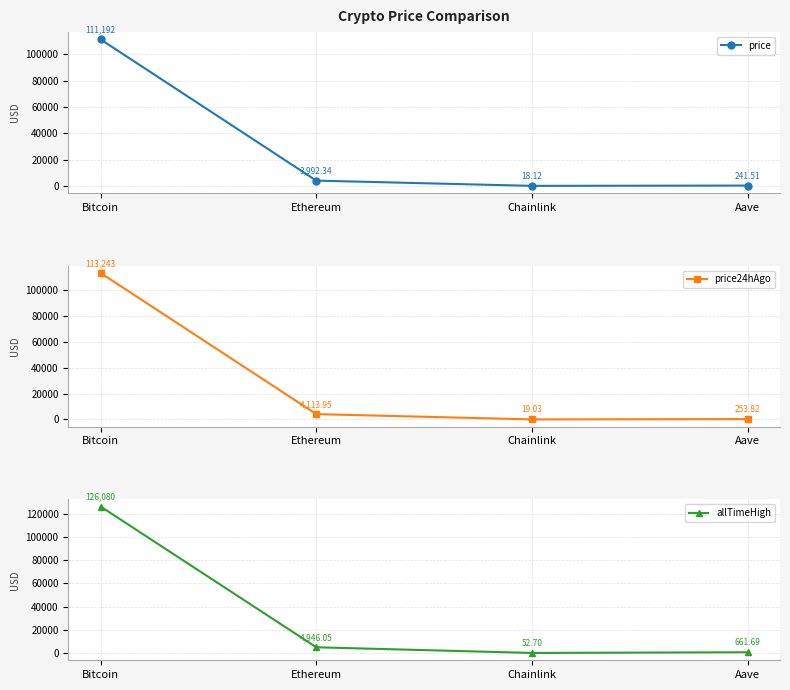

At which label is price24hAgo closest to 56631?

Ethereum